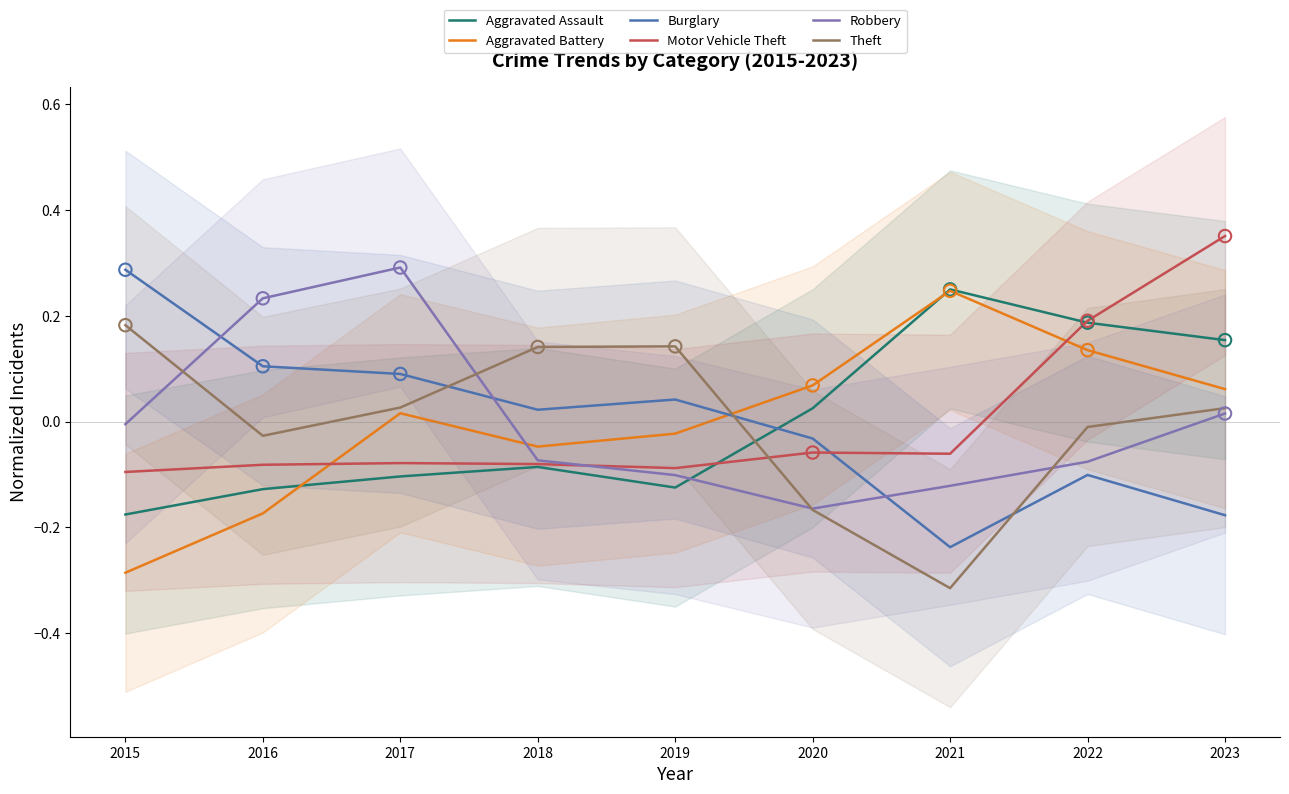

Which series has the largest Y range (max minus min)?

Aggravated Battery